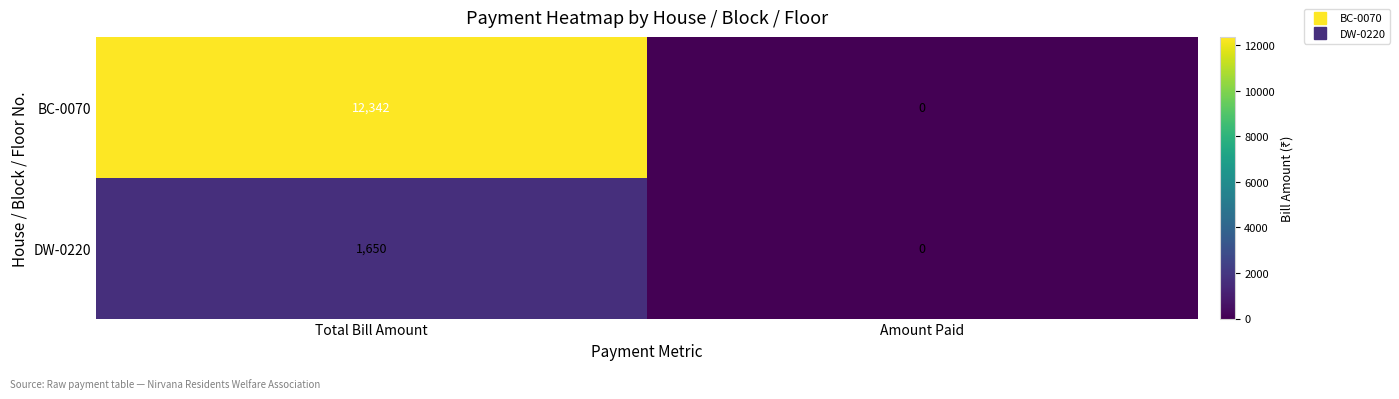

Which series changed the most between Total Bill Amount and Amount Paid?

BC-0070